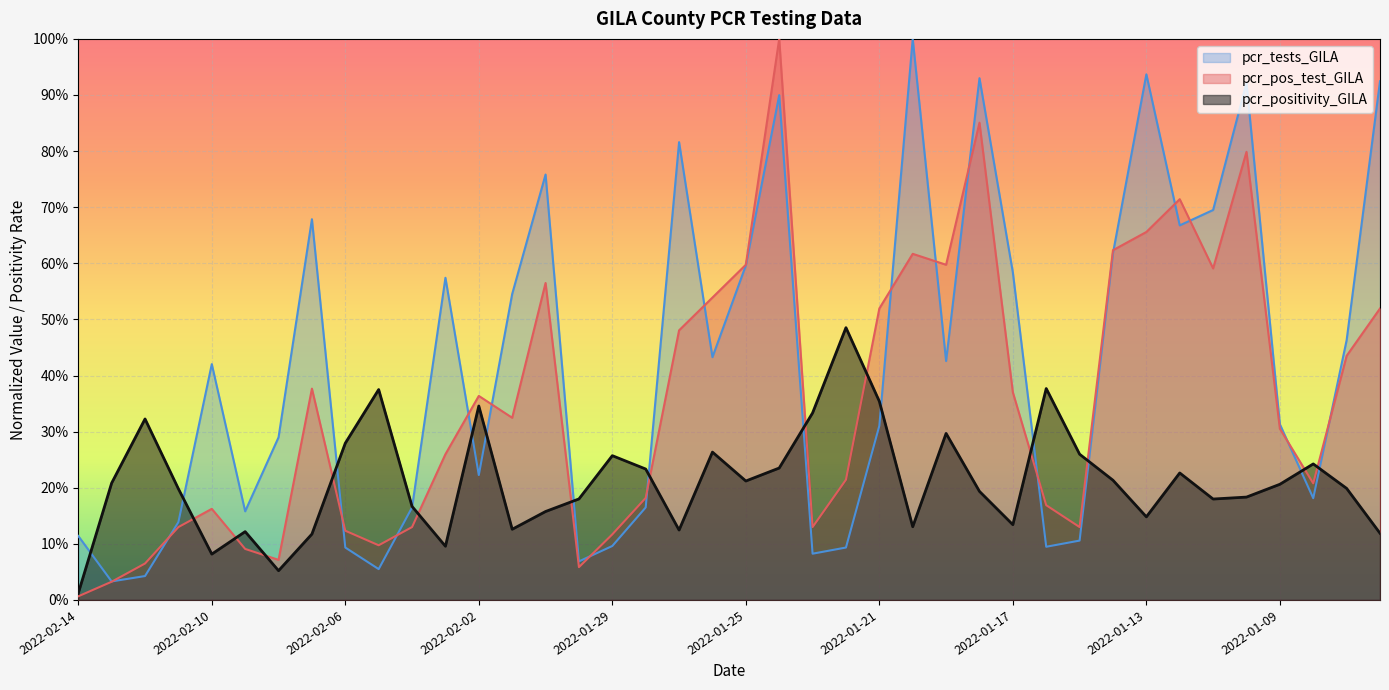

Is the value of pcr_pos_test_GILA at 2022-01-08 greater than the value of pcr_tests_GILA at 2022-01-12?

No